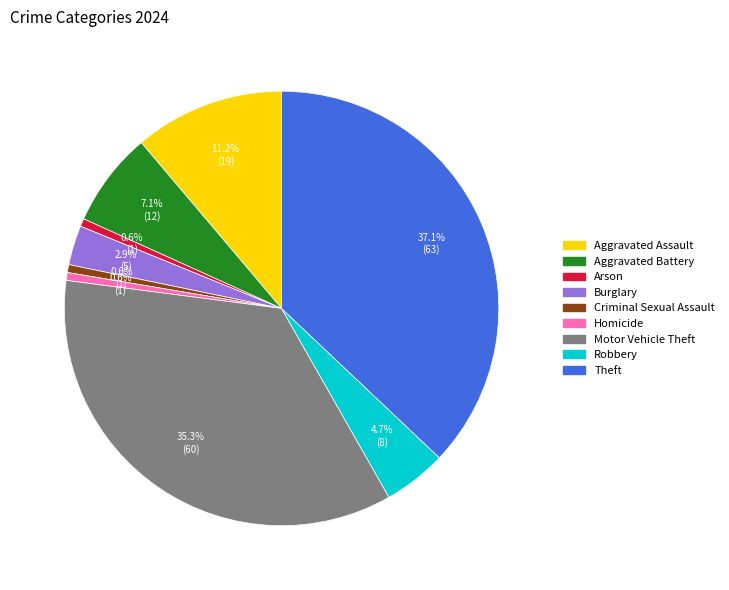

How many slices are in this pie chart?

9